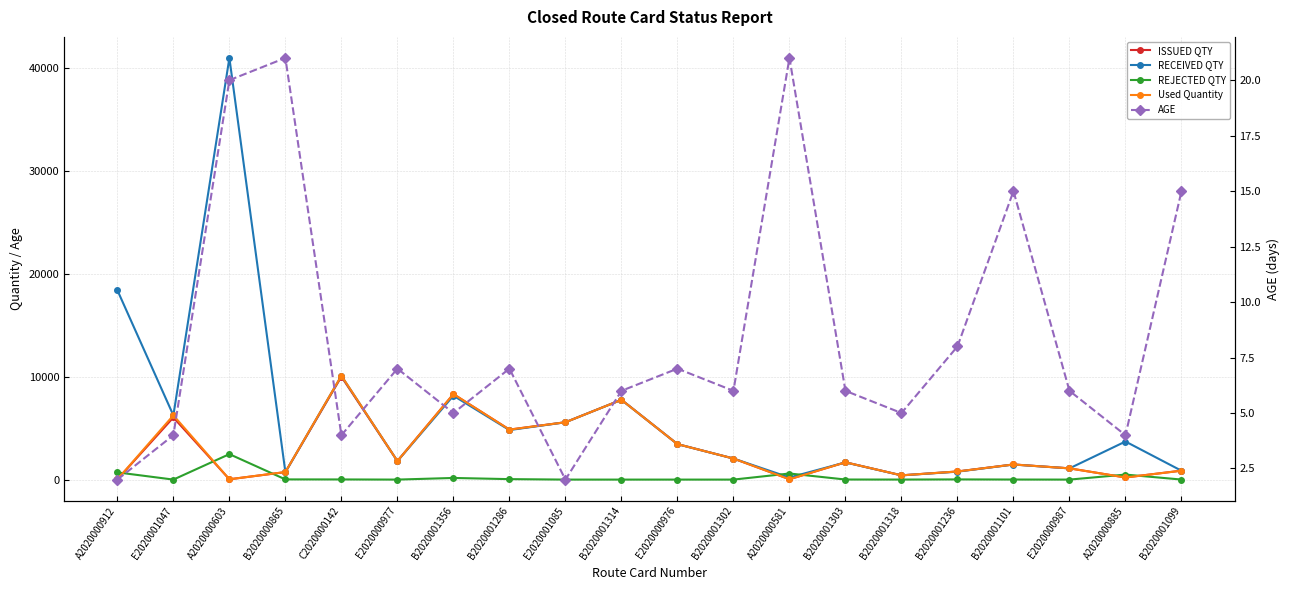

Which label corresponds to the smallest value in the chart?

E2020001047